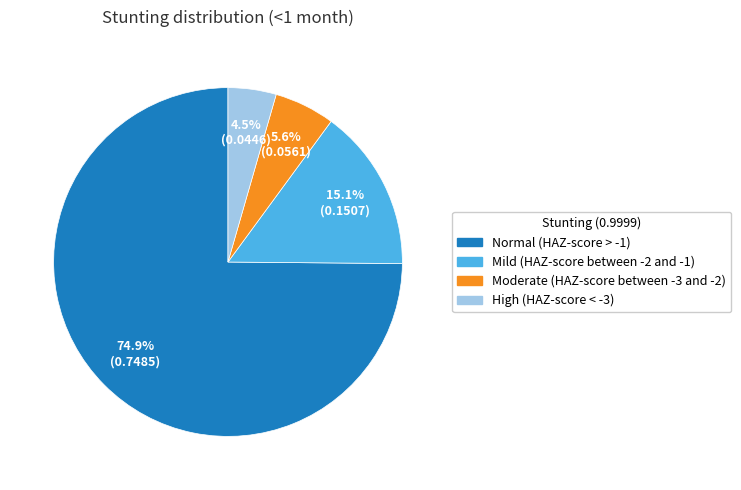

Rank the categories by value from highest to lowest.

Normal (HAZ-score > -1), Mild (HAZ-score between -2 and -1), Moderate (HAZ-score between -3 and -2), High (HAZ-score < -3)